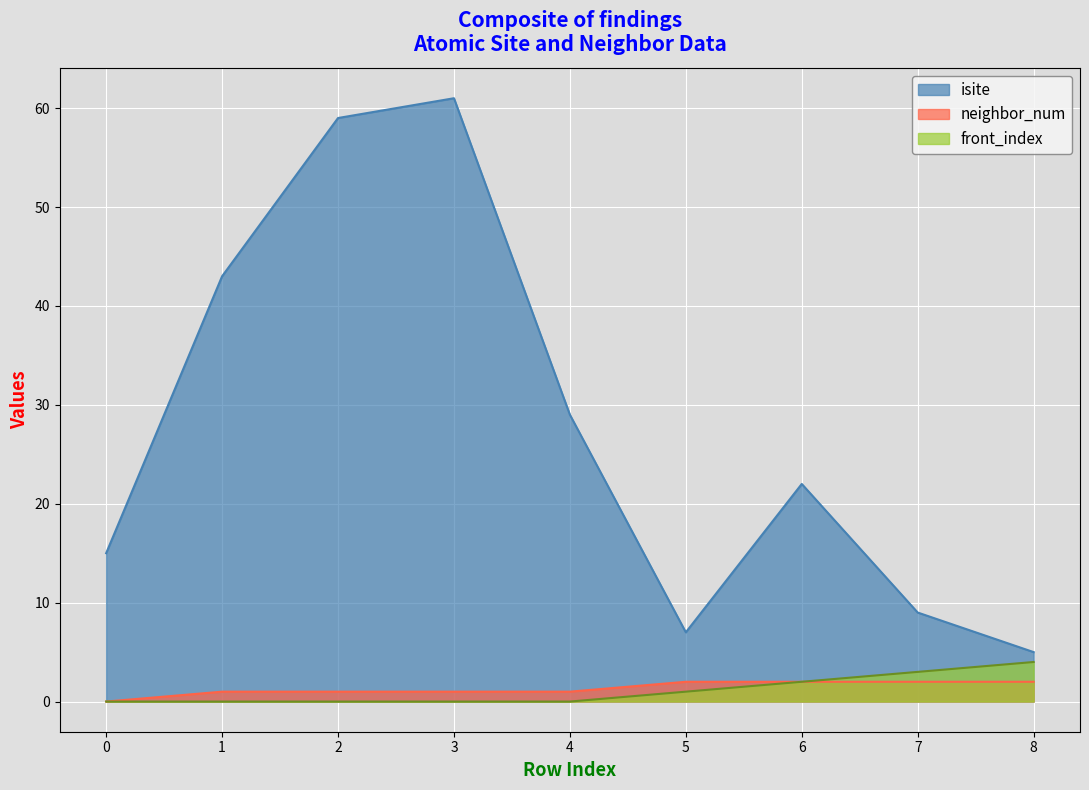

Reading left to right, transcribe all the data shown in this chart.

isite: 15	43	59	61	29	7	22	9	5
neighbor_num: 0	1	1	1	1	2	2	2	2
front_index: 0	0	0	0	0	1	2	3	4